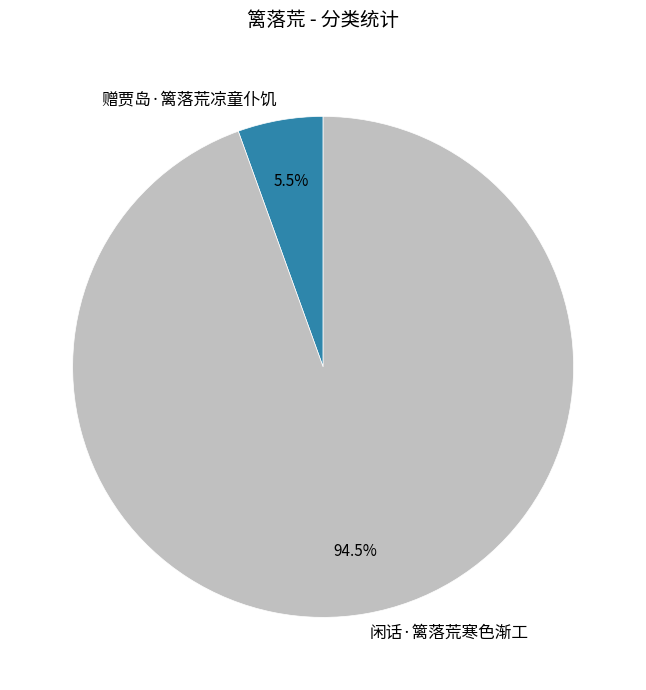

What is the smallest slice in the pie chart?

赠贾岛·篱落荒凉童仆饥